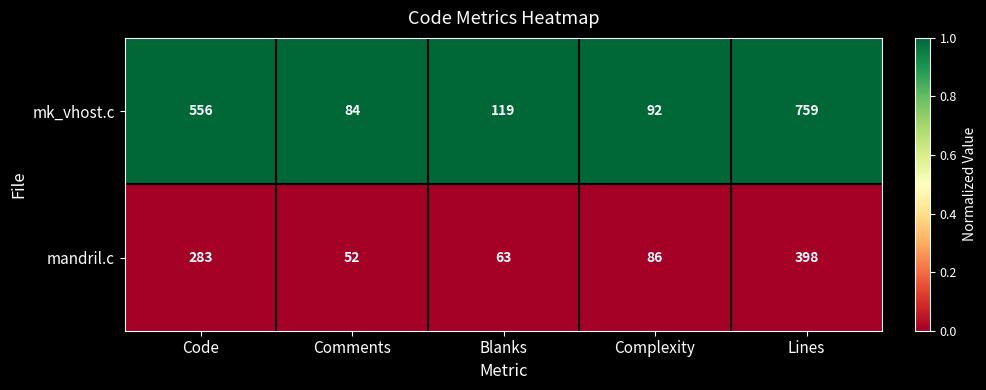

At how many categories does at least one series exceed 111?

3